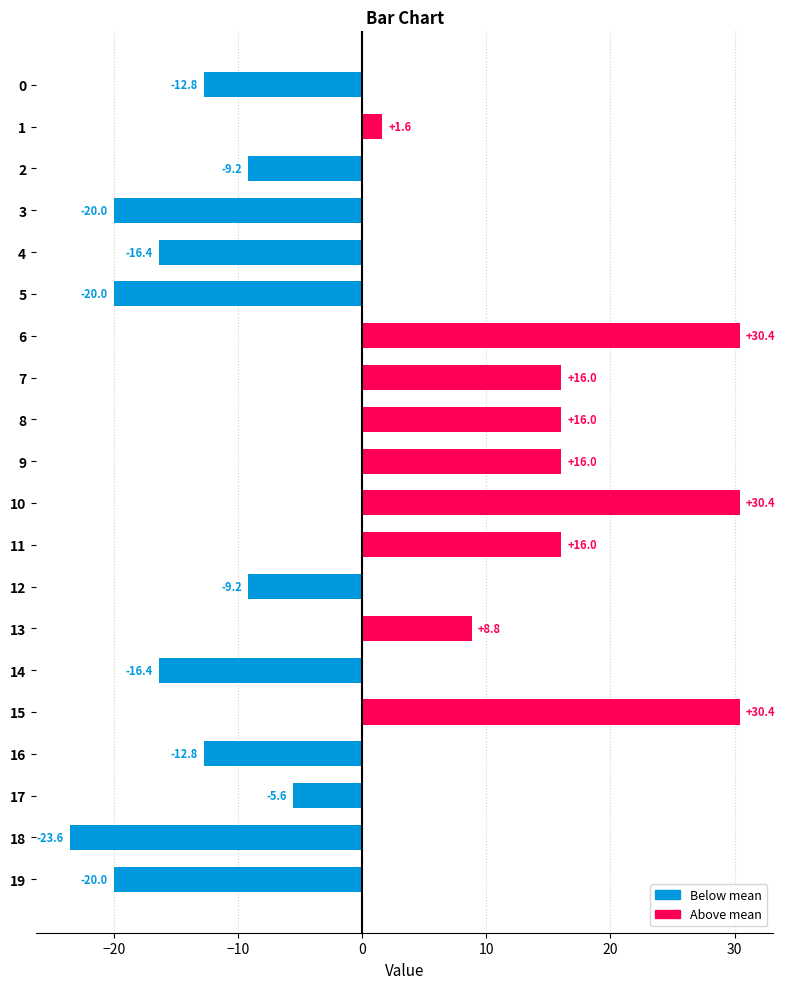

Which has a higher value, 0 or 18?

0